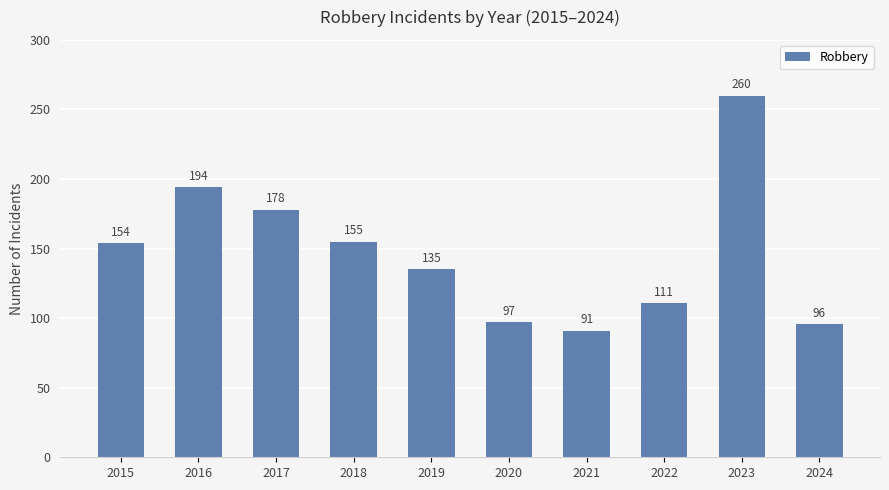

Reading left to right, list all the values displayed in this chart.

2015=154	2016=194	2017=178	2018=155	2019=135	2020=97	2021=91	2022=111	2023=260	2024=96